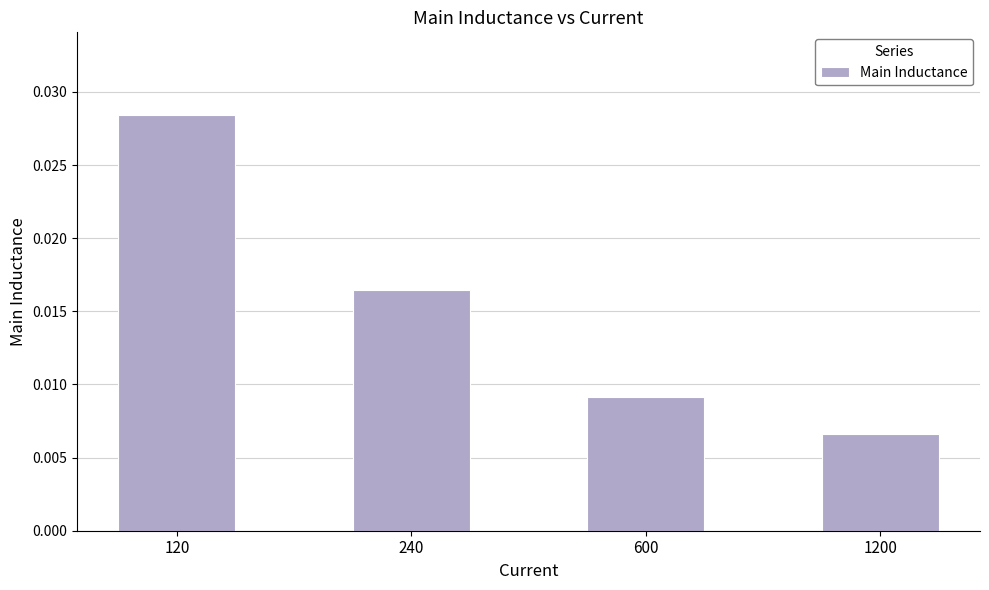

How many bars are there in total?

4